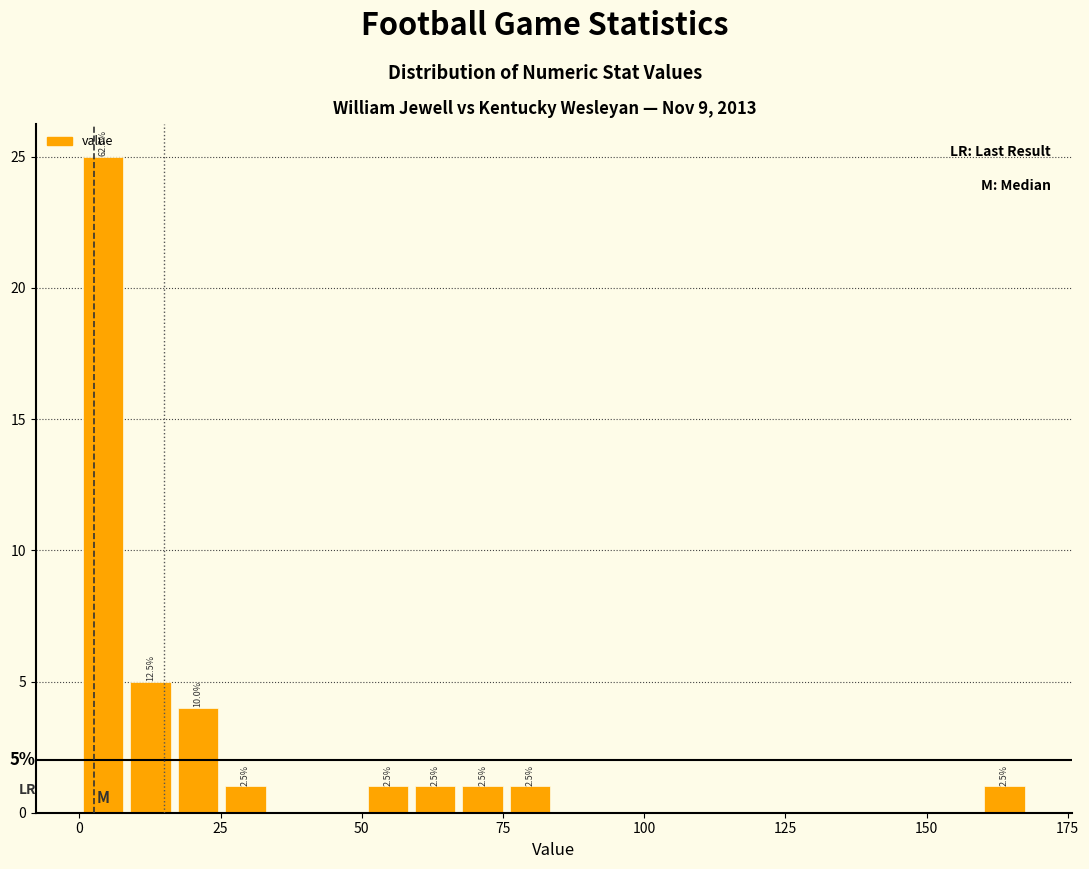

Around what value on the x-axis is the tallest bar? Give the approximate position of its centre, as read against the axis.

5